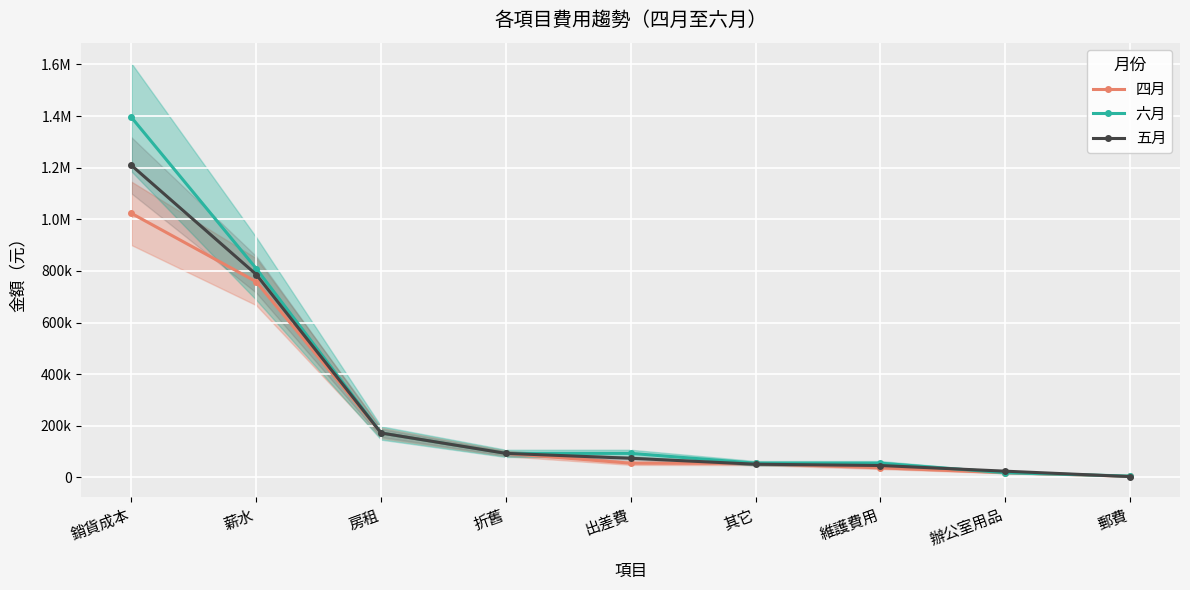

Which series has the largest total across all categories?

六月